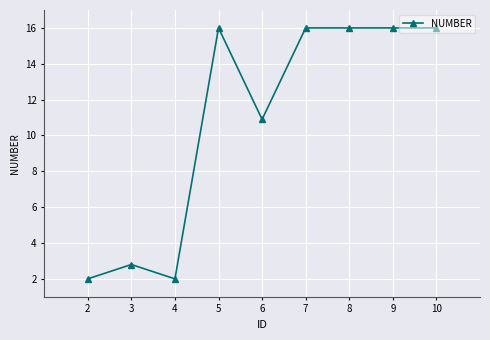

What is the maximum value shown in the chart?

16.0